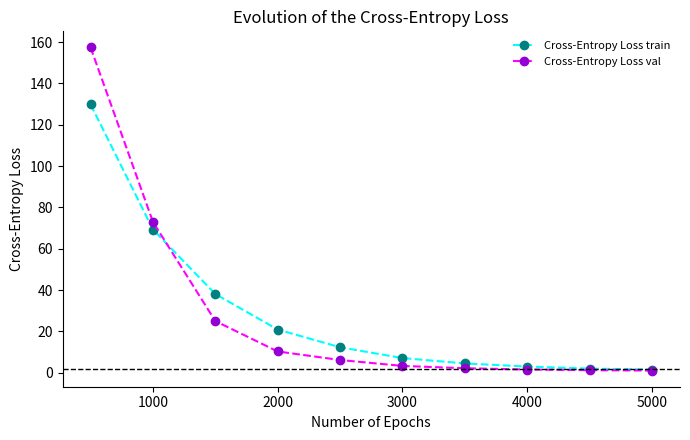

Is this an area chart (filled region under the line)?

No